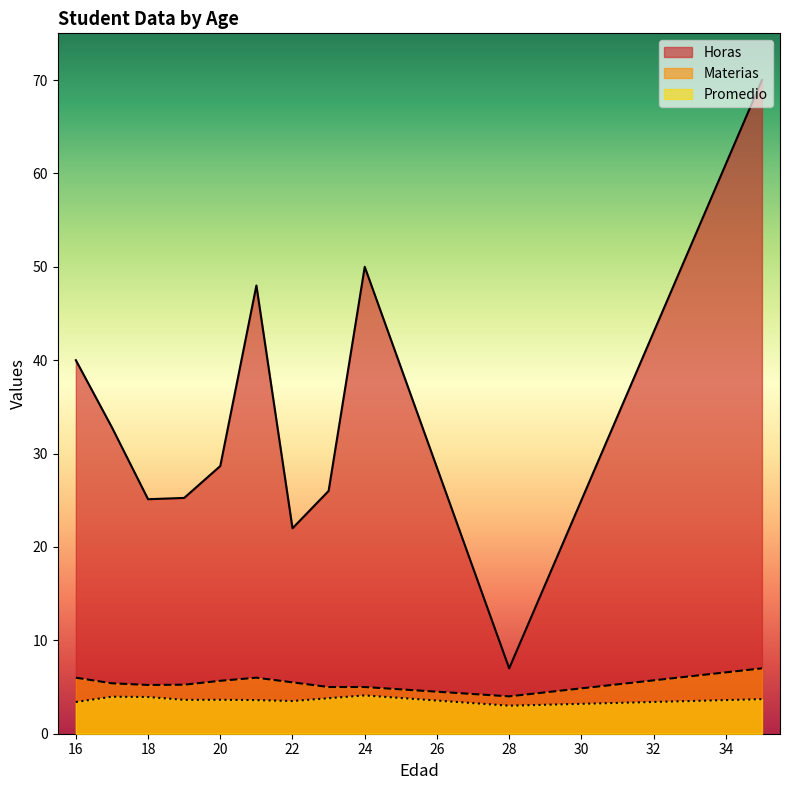

What is the value of the Materias point at the 27th from the left?

6.0